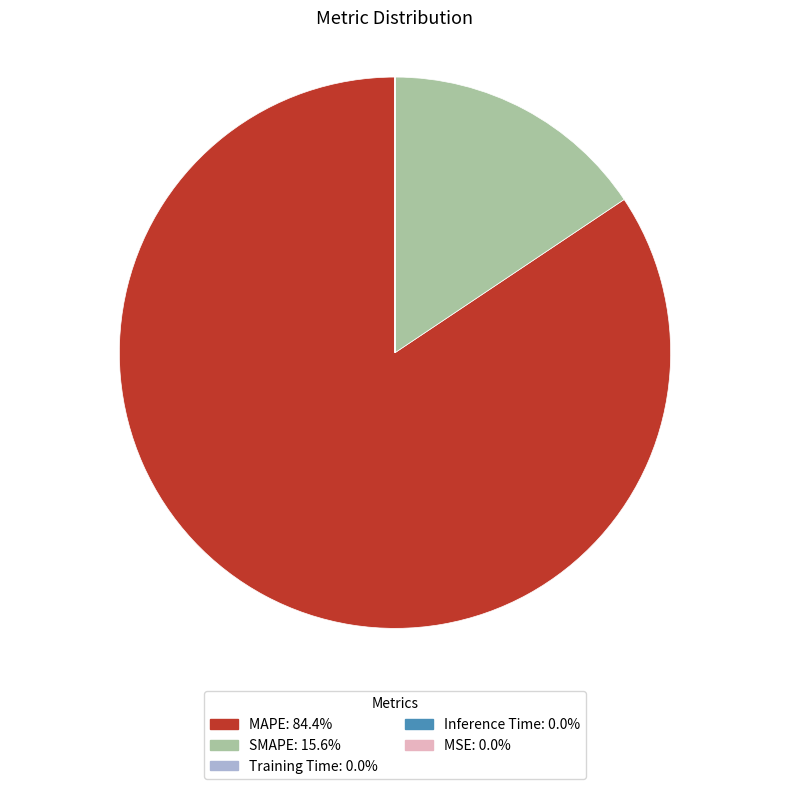

Is there a majority slice in this chart?

Yes